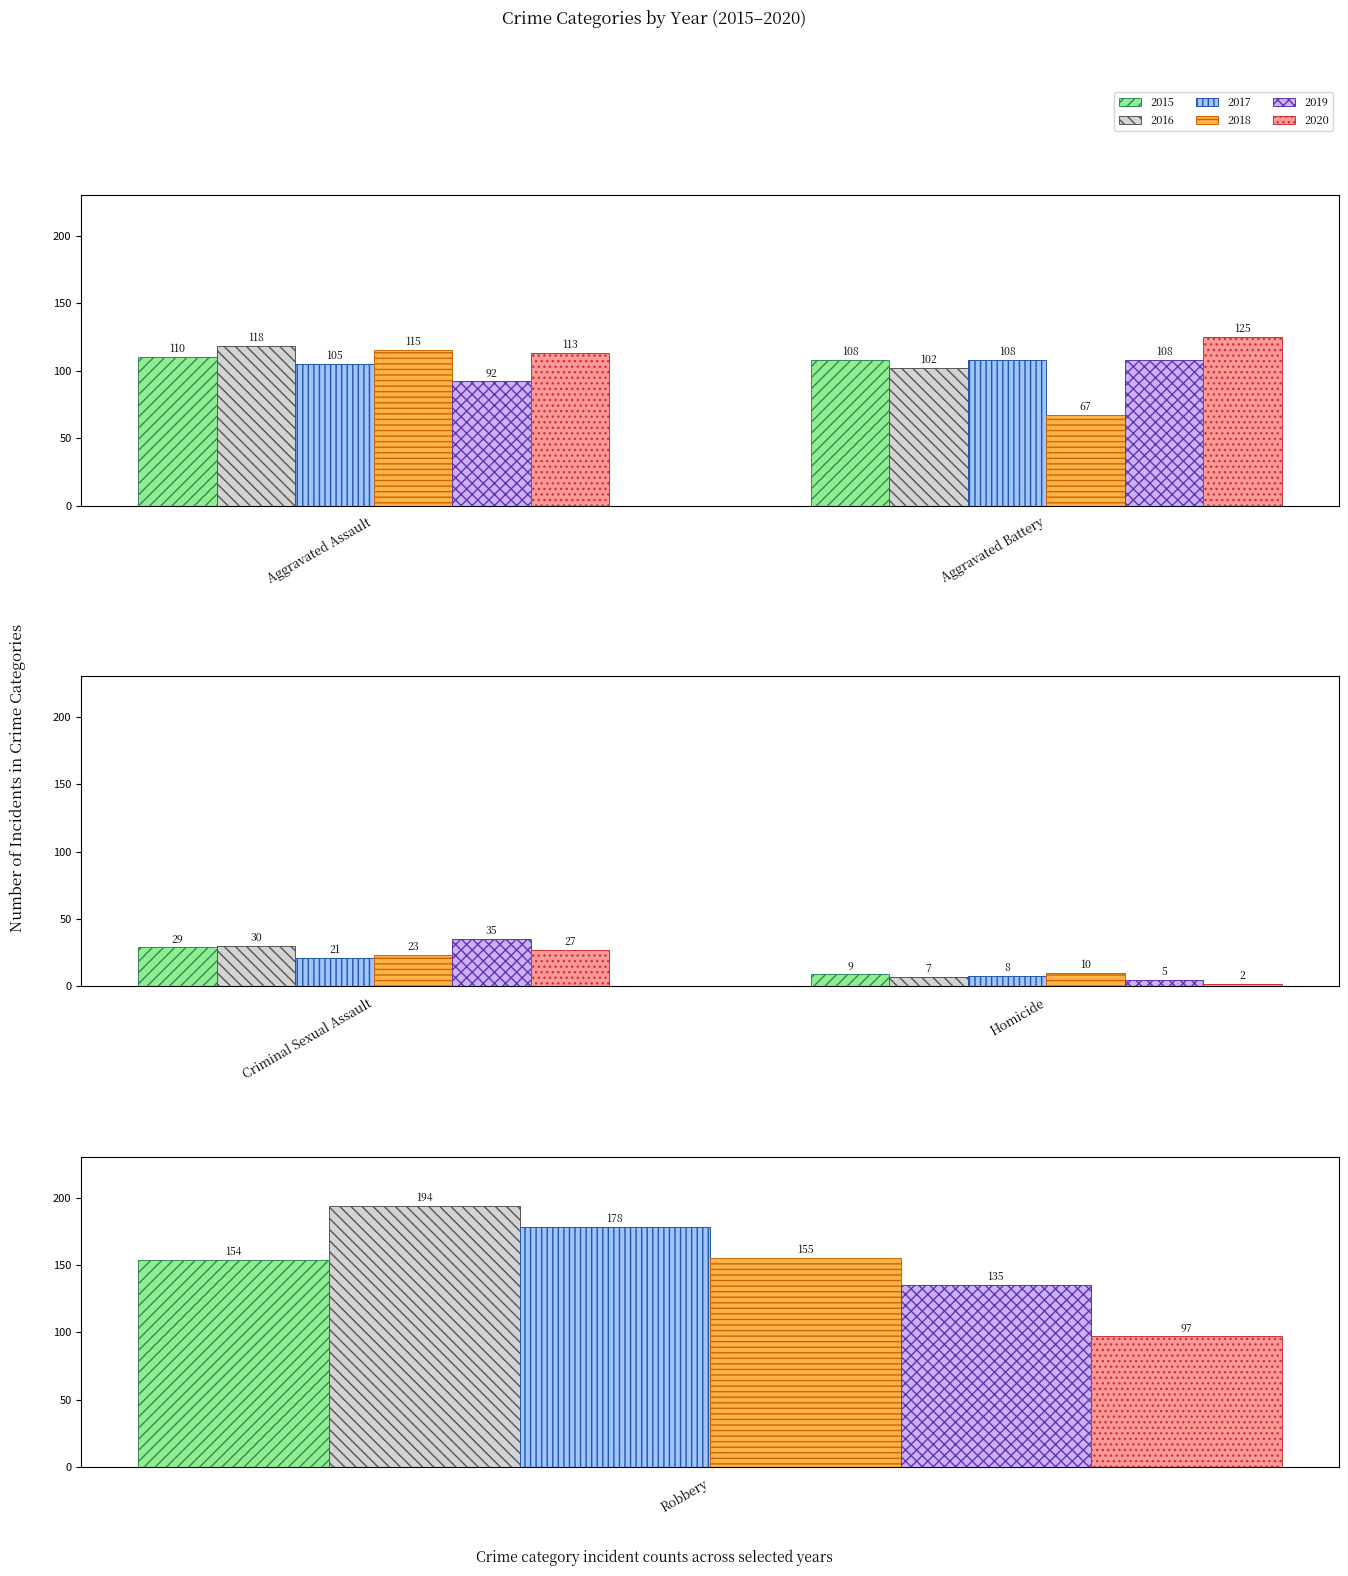

What position from the right is Robbery?

1